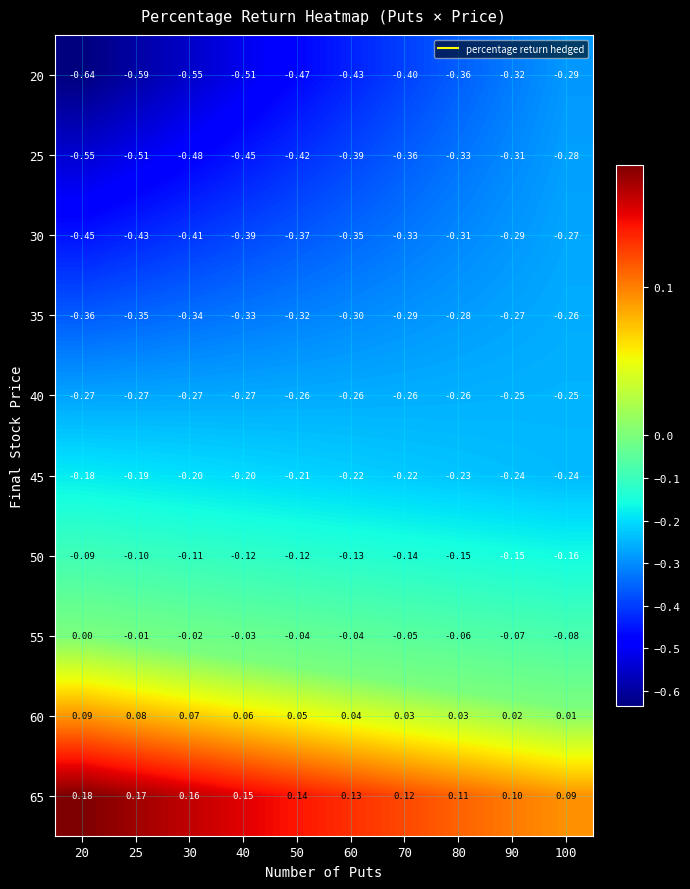

At which category does the chart reach its peak across all series?

20